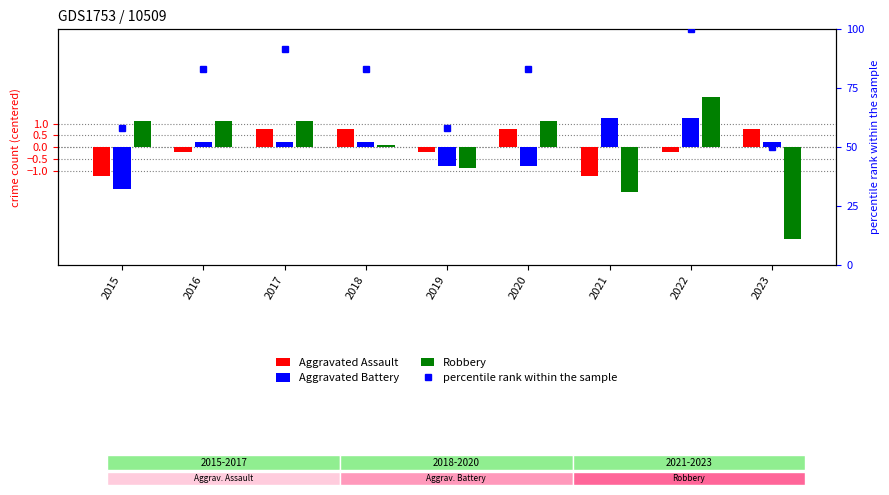

At how many categories does at least one series exceed 81?

5